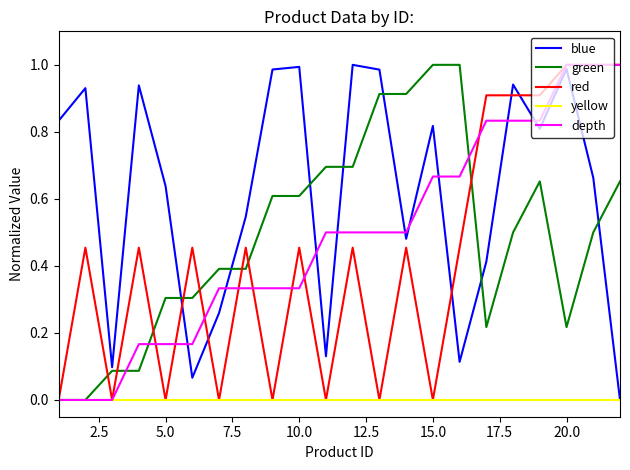

In blue, how many points are higher than both neighbors (excluding endpoints)?

7